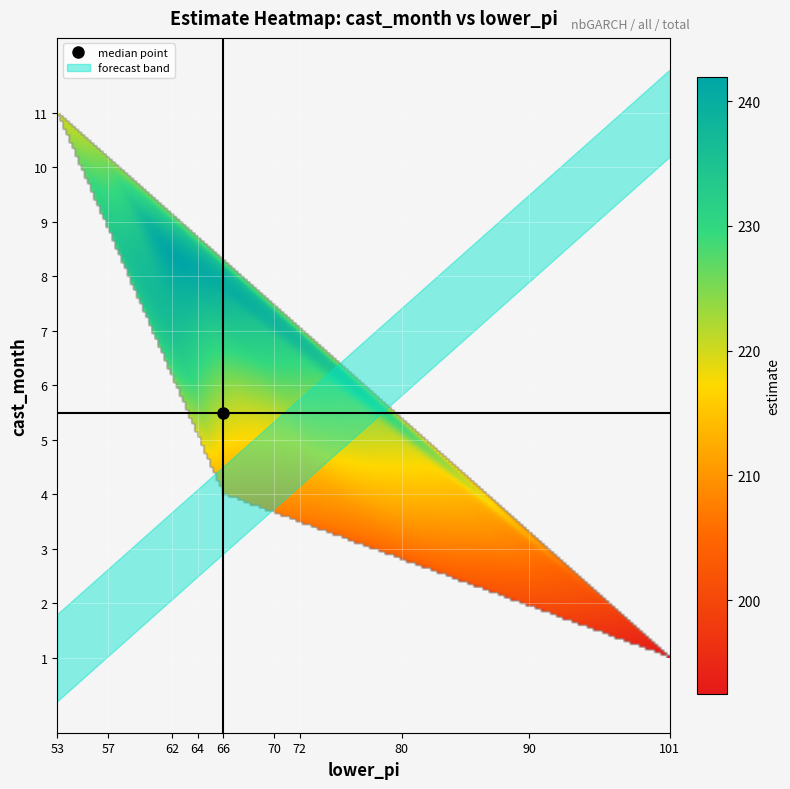

Reading right to left, transcribe all the data shown in this chart.

1: 192.5	101.0
2: 201.0	90.0
3: 206.1	80.0
4a: 210.4	72.0
4b: 210.7	66.0
5: 217.1	70.0
6: 224.6	66.0
7: 235.4	62.0
8: 240.5	64.0
9: 233.1	57.0
10: 226.8	57.0
11: 220.0	53.0